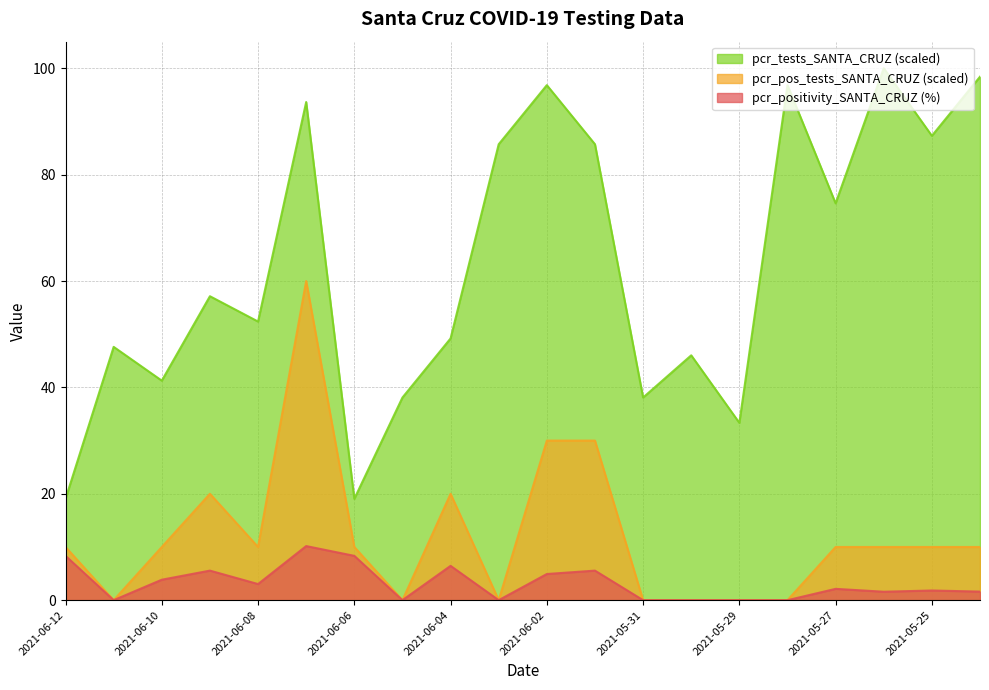

List the labels in order of pcr_tests_SANTA_CRUZ value, largest first.

2021-05-26, 2021-05-24, 2021-06-02, 2021-05-28, 2021-06-07, 2021-05-25, 2021-06-03, 2021-06-01, 2021-05-27, 2021-06-09, 2021-06-08, 2021-06-04, 2021-06-11, 2021-05-30, 2021-06-10, 2021-06-05, 2021-05-31, 2021-05-29, 2021-06-12, 2021-06-06